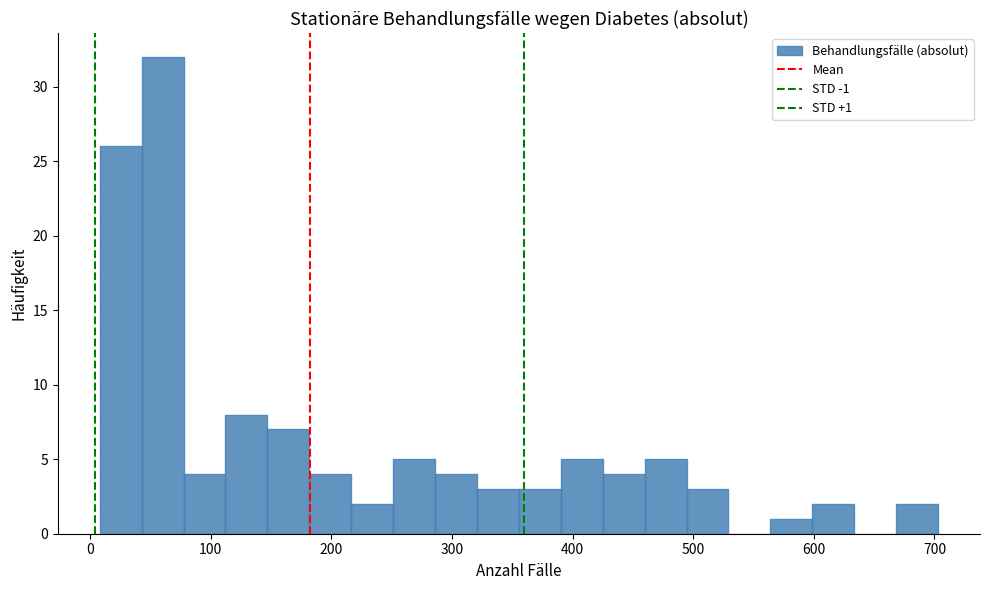

Read against the x-axis, roughly where is the centre of the tallest bar?

60